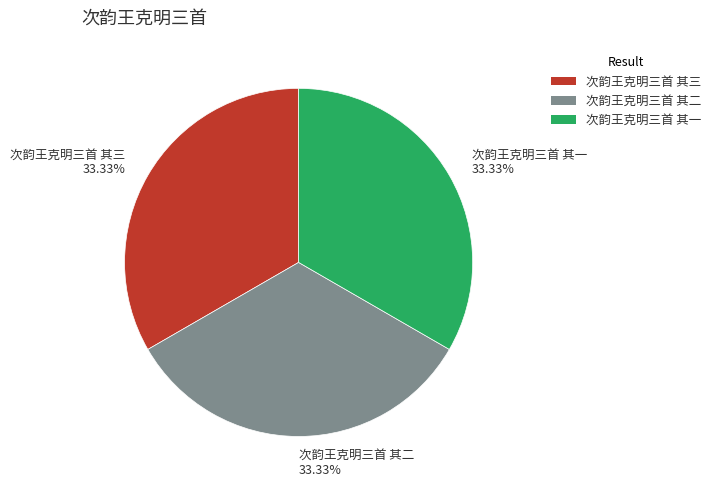

Approximately how many times larger is the value at 次韵王克明三首 其一 33.33% compared to 次韵王克明三首 其二 33.33%?

1.0